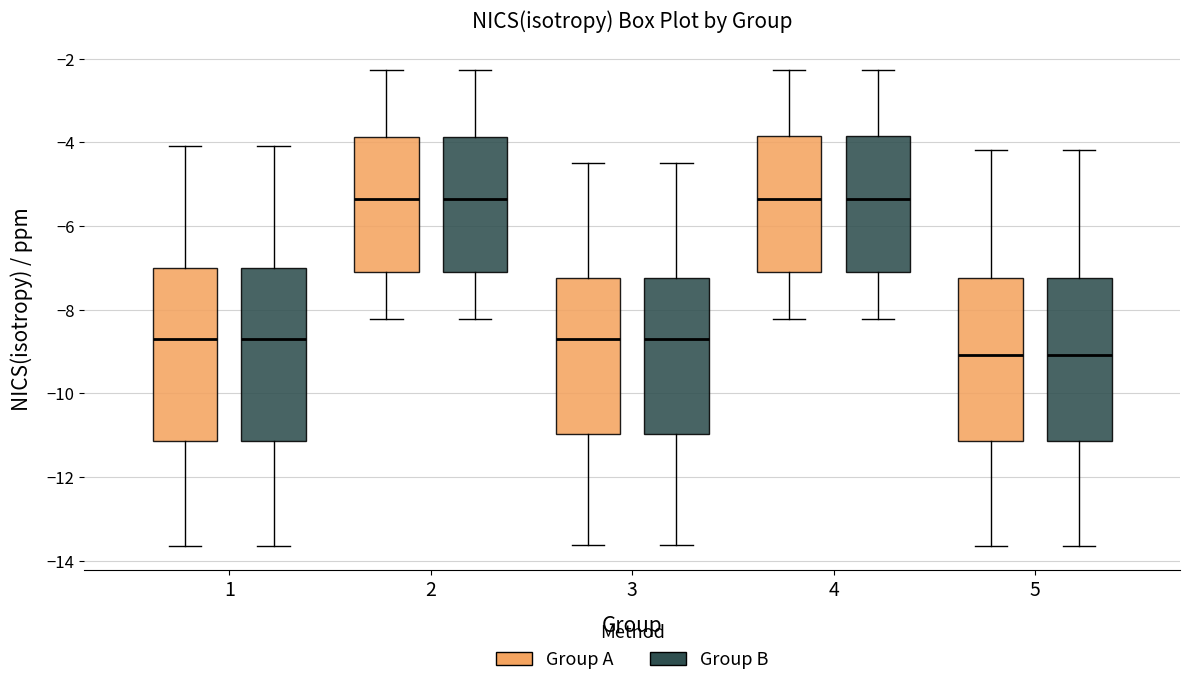

Reading left to right, transcribe this box plot: for each box, give where its median line is, the range the box spans, and where its two whiskers end, as read against the y-axis. The values are not printed on the chart, so give them approximately, as read against the axis.

1 (Group A): median -8.8, box -11.2 to -7.0, whiskers -13.6 to -4.0
1 (Group B): median -8.8, box -11.2 to -7.0, whiskers -13.6 to -4.0
2 (Group A): median -5.4, box -7.0 to -3.8, whiskers -8.2 to -2.2
2 (Group B): median -5.4, box -7.0 to -3.8, whiskers -8.2 to -2.2
3 (Group A): median -8.8, box -11.0 to -7.2, whiskers -13.6 to -4.6
3 (Group B): median -8.8, box -11.0 to -7.2, whiskers -13.6 to -4.6
4 (Group A): median -5.4, box -7.0 to -3.8, whiskers -8.2 to -2.2
4 (Group B): median -5.4, box -7.0 to -3.8, whiskers -8.2 to -2.2
5 (Group A): median -9.0, box -11.2 to -7.2, whiskers -13.6 to -4.2
5 (Group B): median -9.0, box -11.2 to -7.2, whiskers -13.6 to -4.2